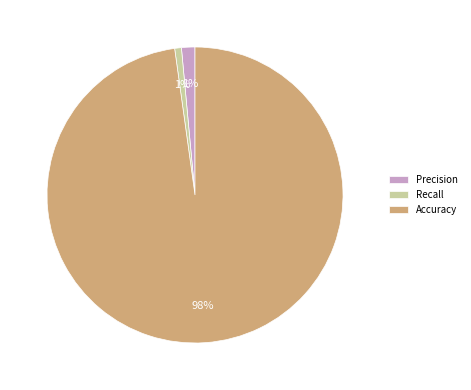

To the nearest percent, what is the average slice percentage?

33%